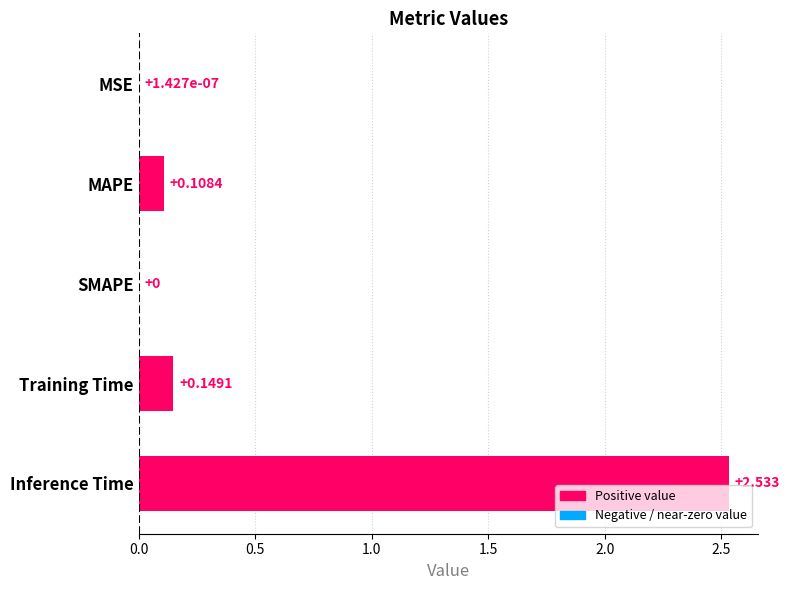

Where is the data nearest to the value 1?

Training Time